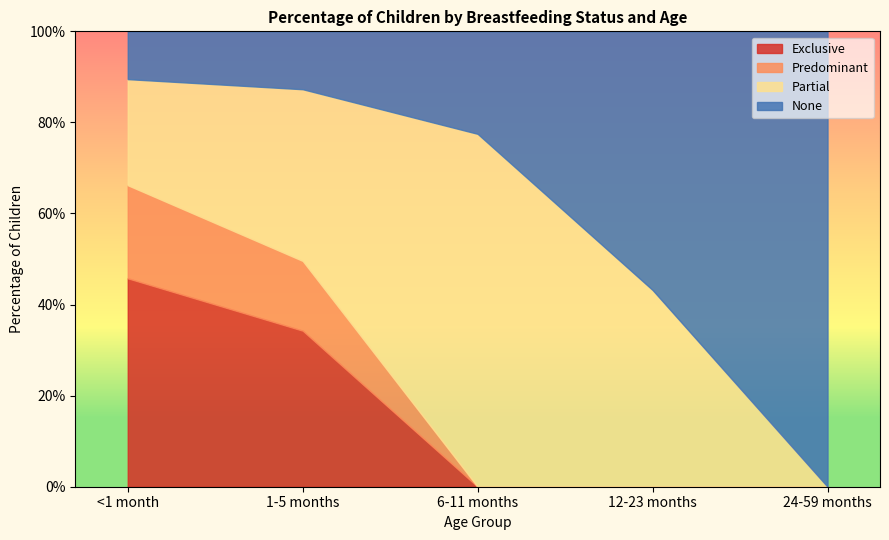

Where do Predominant and None first cross each other?

1-5 months and 6-11 months